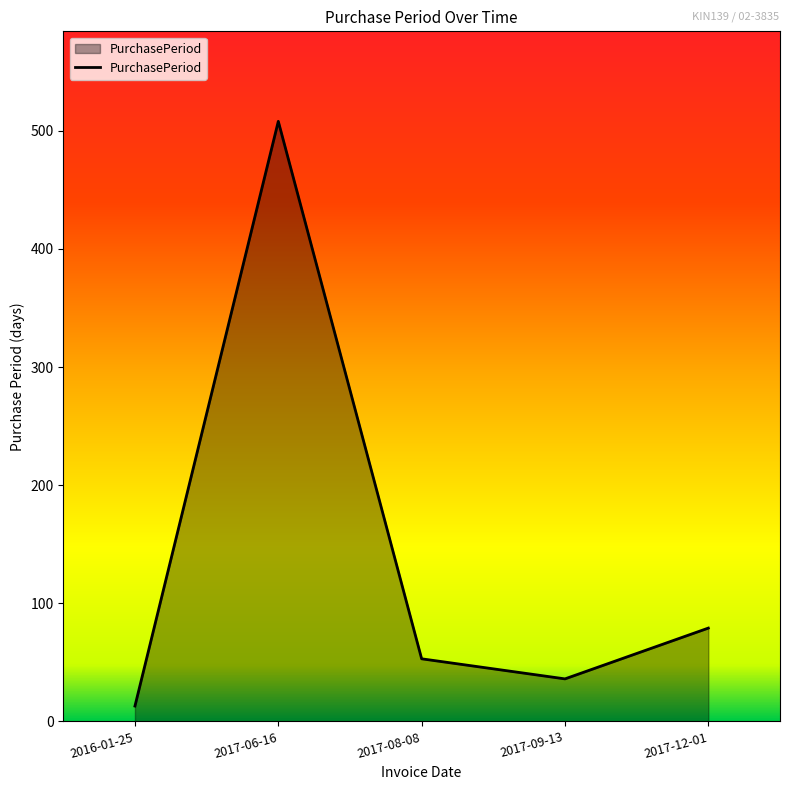

What is the sum of all values?

689